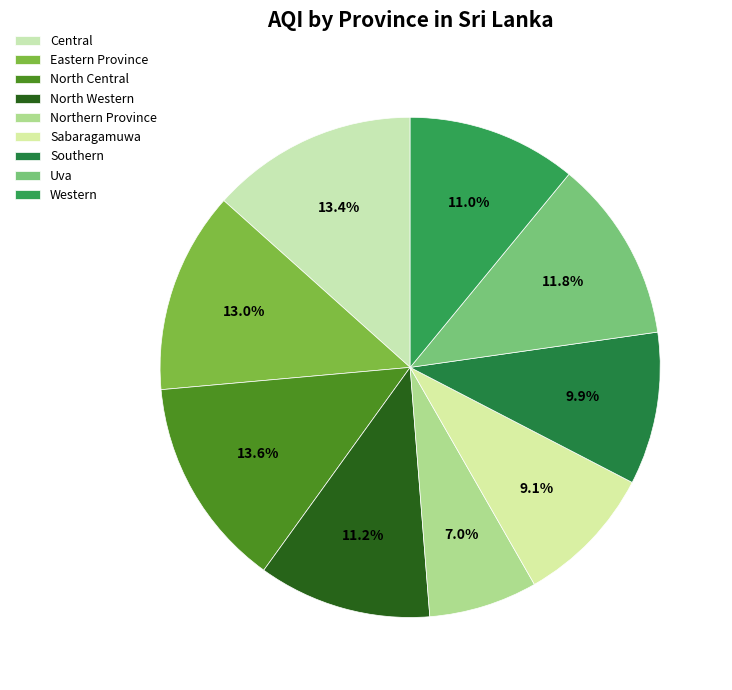

Is North Western the majority of the pie?

No